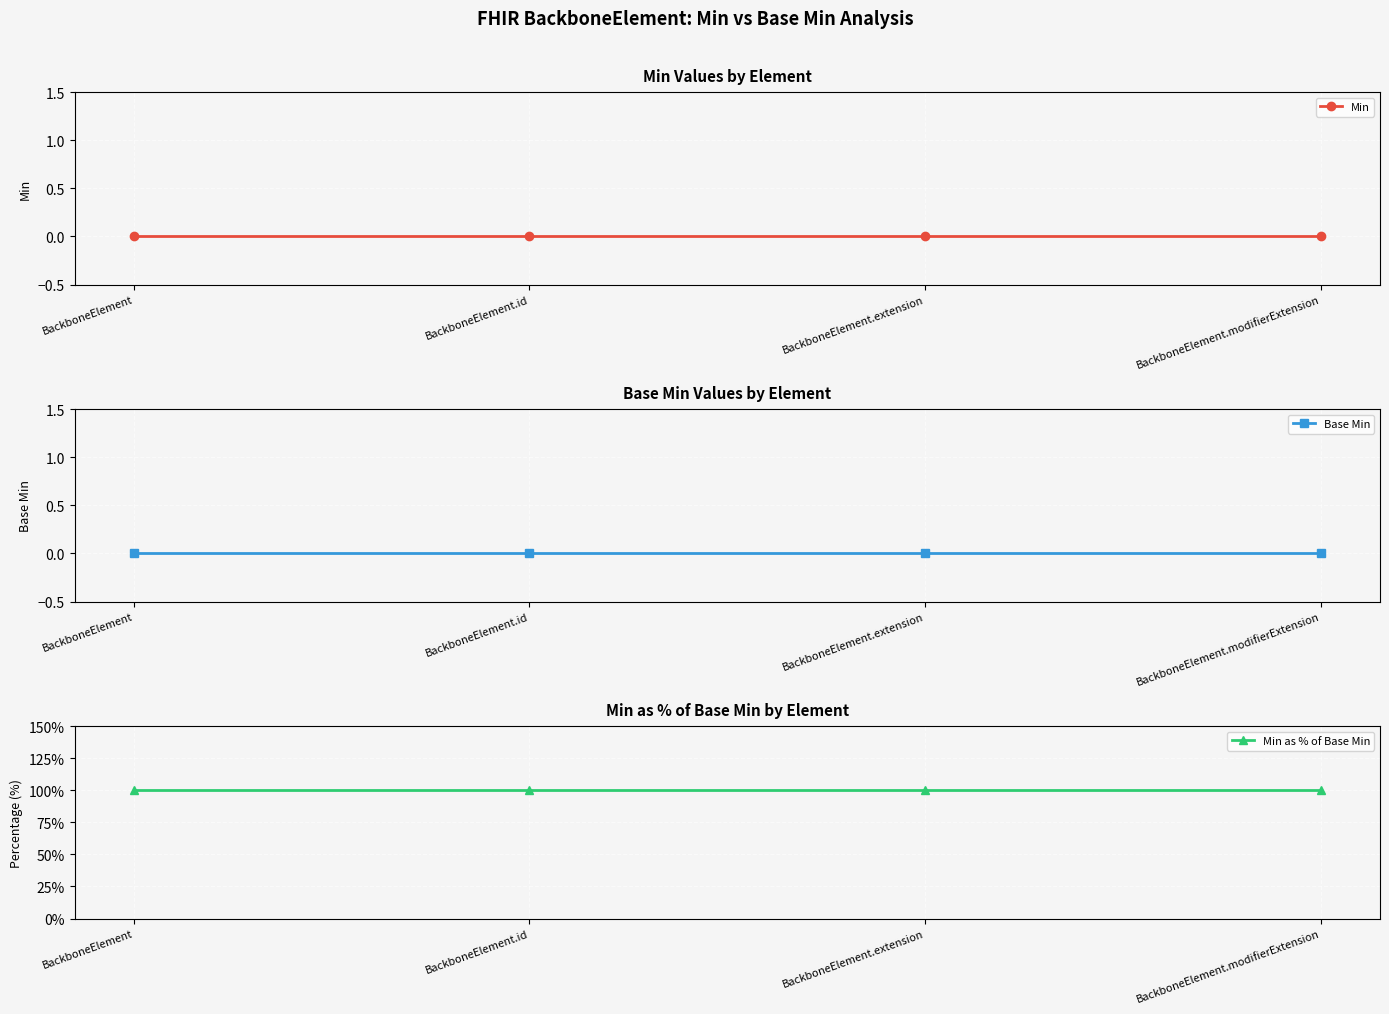

Which series has the largest total across all categories?

Min as % of Base Min